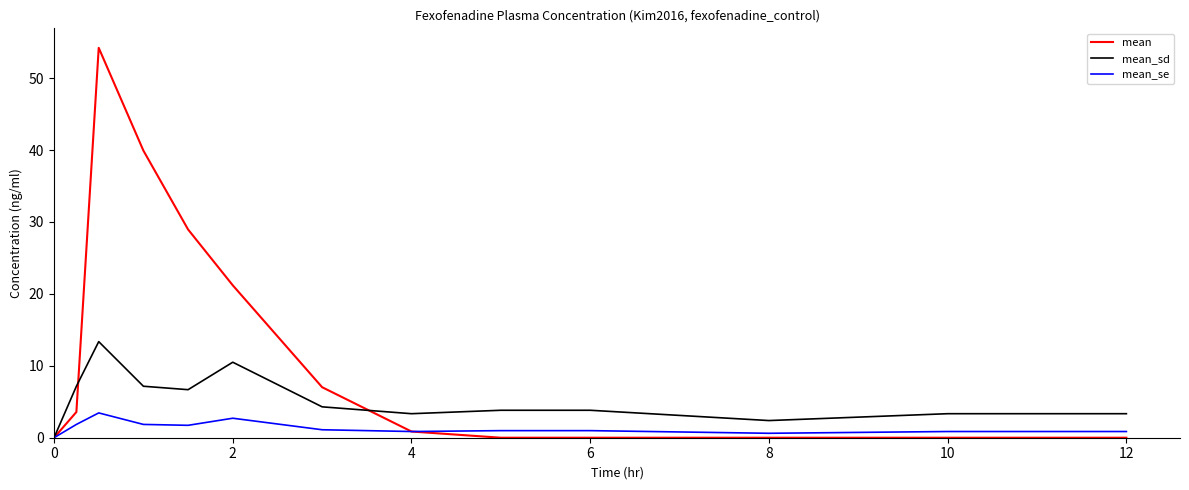

What is the difference between the maximum and minimum values in the mean_sd series?

13.4